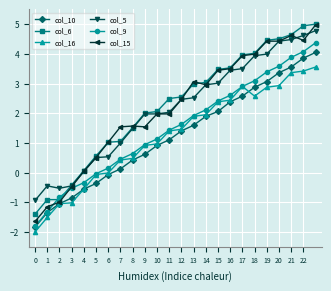

What is the sum of all col_16 values?

29.7